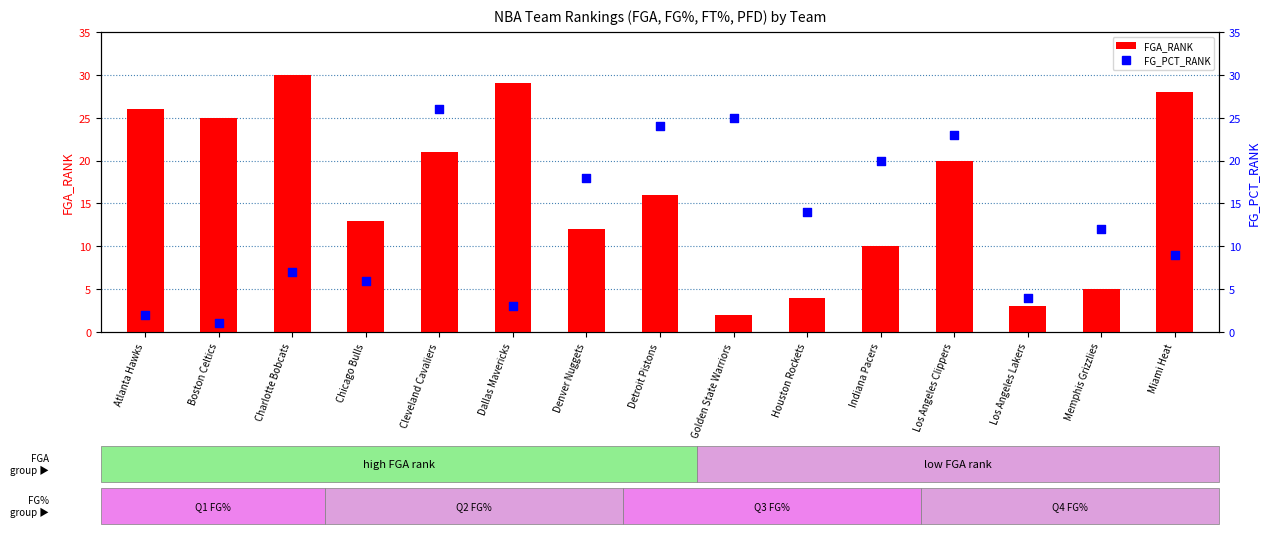

What are all the series names shown in the legend?

FGA_RANK, FG_PCT_RANK